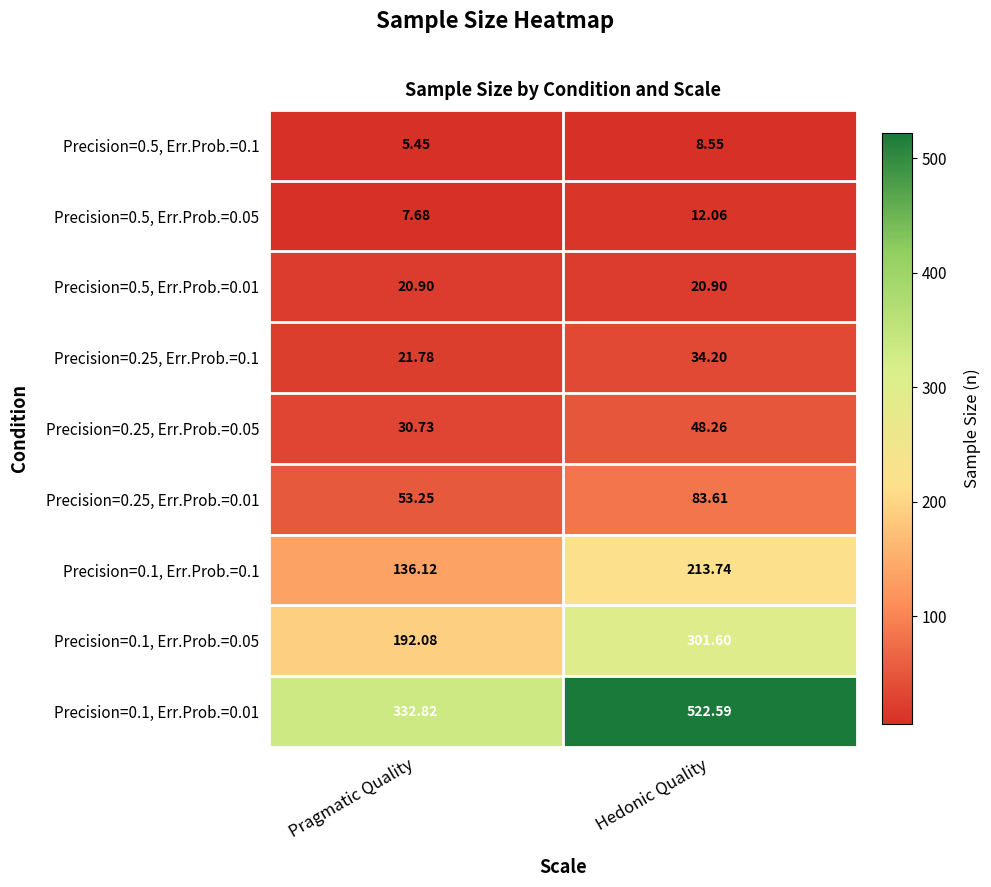

At which label does Precision=0.5, Err.Prob.=0.1 reach its peak?

Hedonic Quality